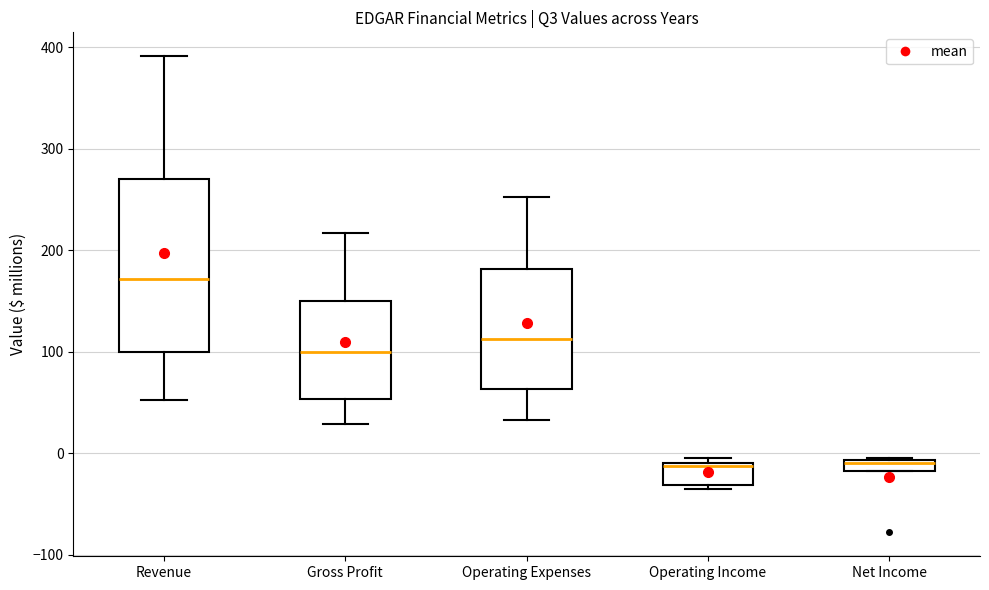

Which box is the tallest, from its lower edge to its upper edge?

Revenue